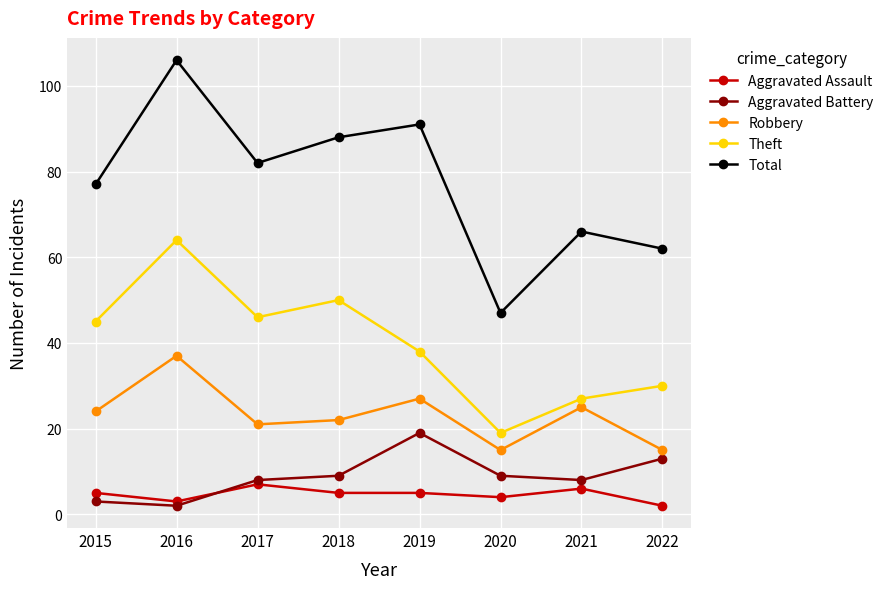

Does the chart display data point markers on the line(s)?

Yes